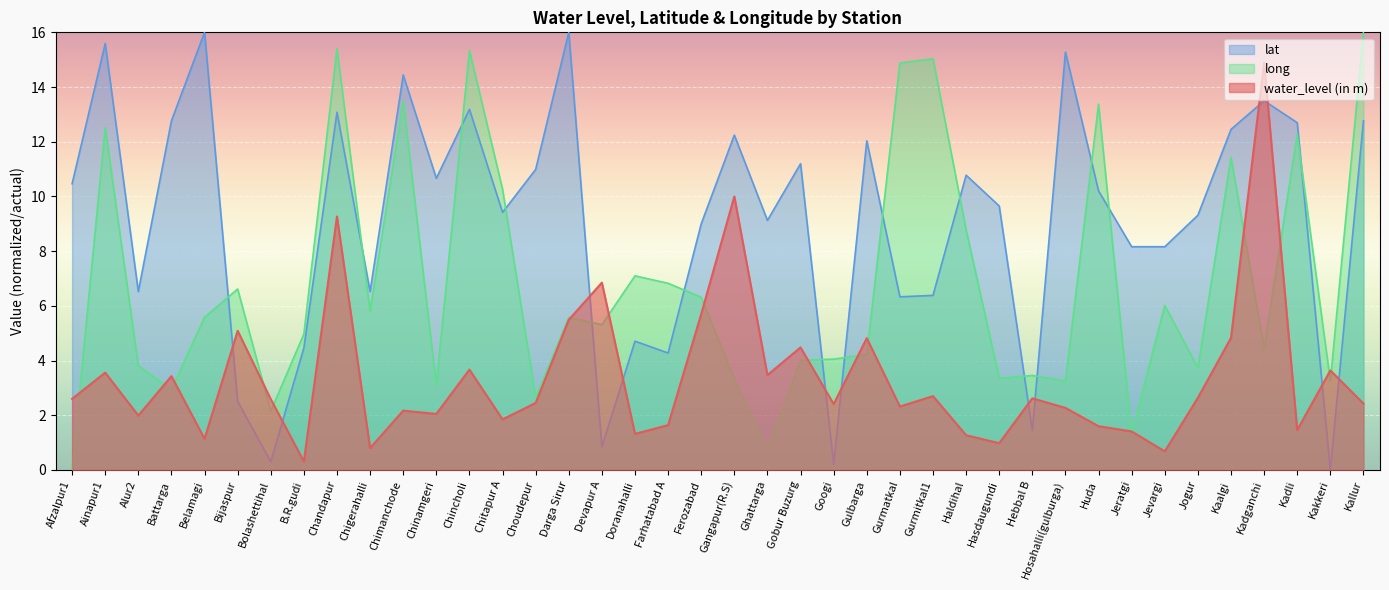

What is the total value across all series at Bolashettihal?

5.0